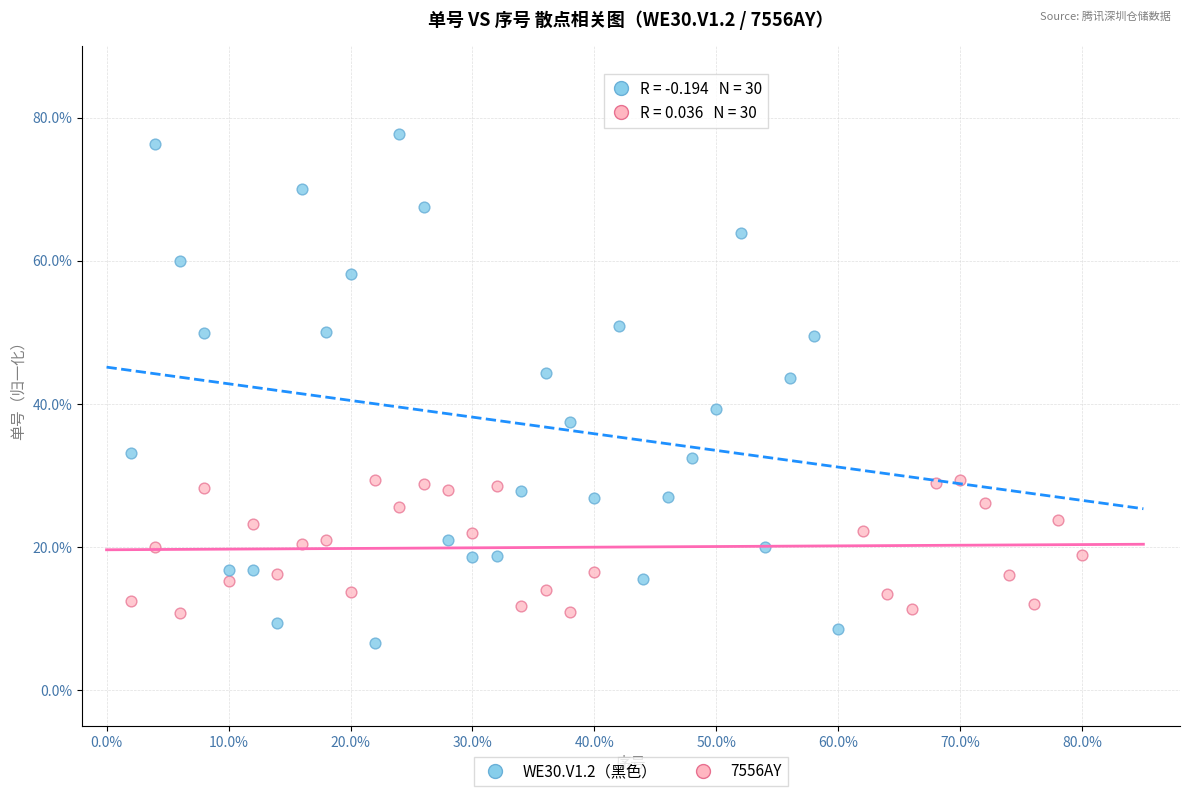

Which series has the widest spread of Y values?

WE30.V1.2（黑色）